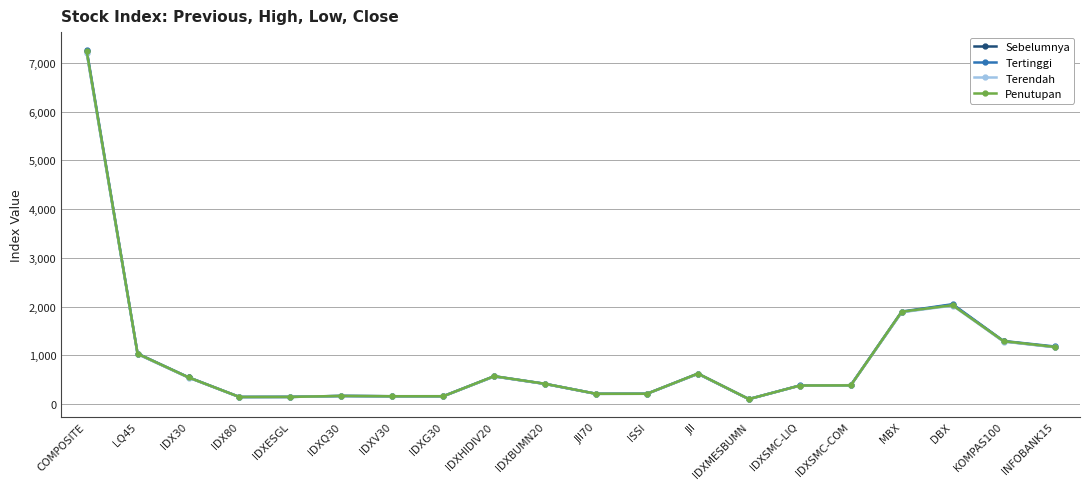

What is the label of the 18th point from the right?

IDX30